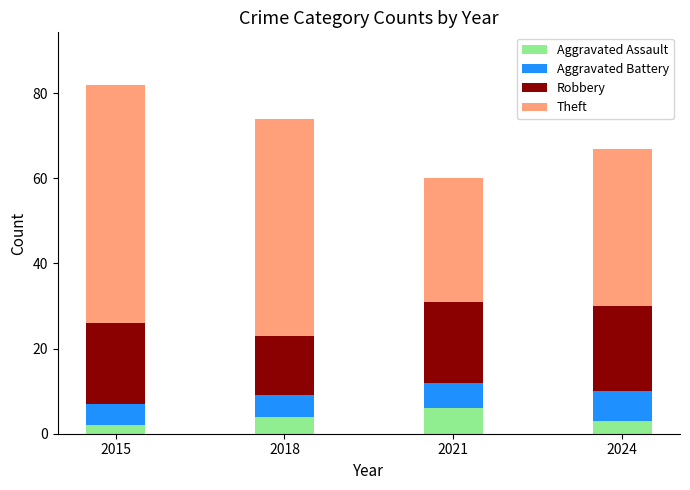

What is the sum of the Aggravated Assault values at 2024 and 2015?

5